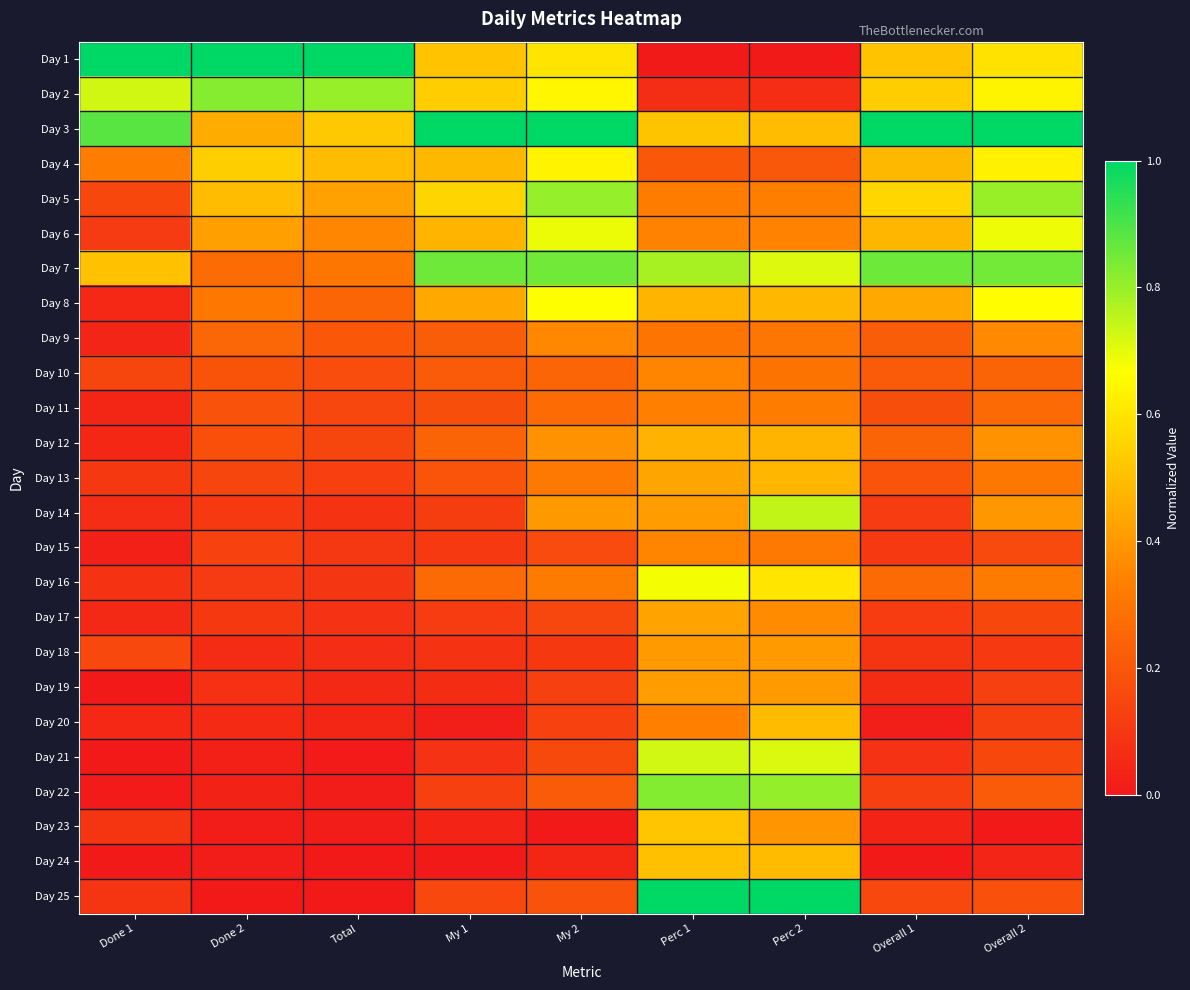

Count the number of categories in the chart.

9